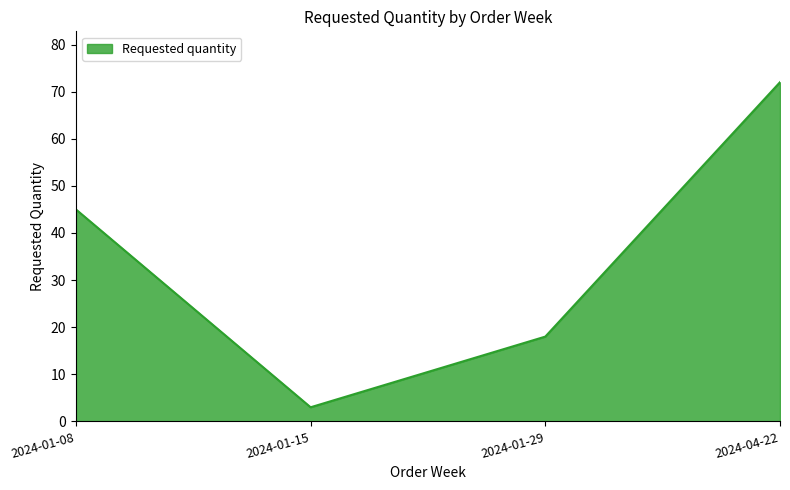

Which has a higher value, 2024-01-15 or 2024-01-29?

2024-01-29